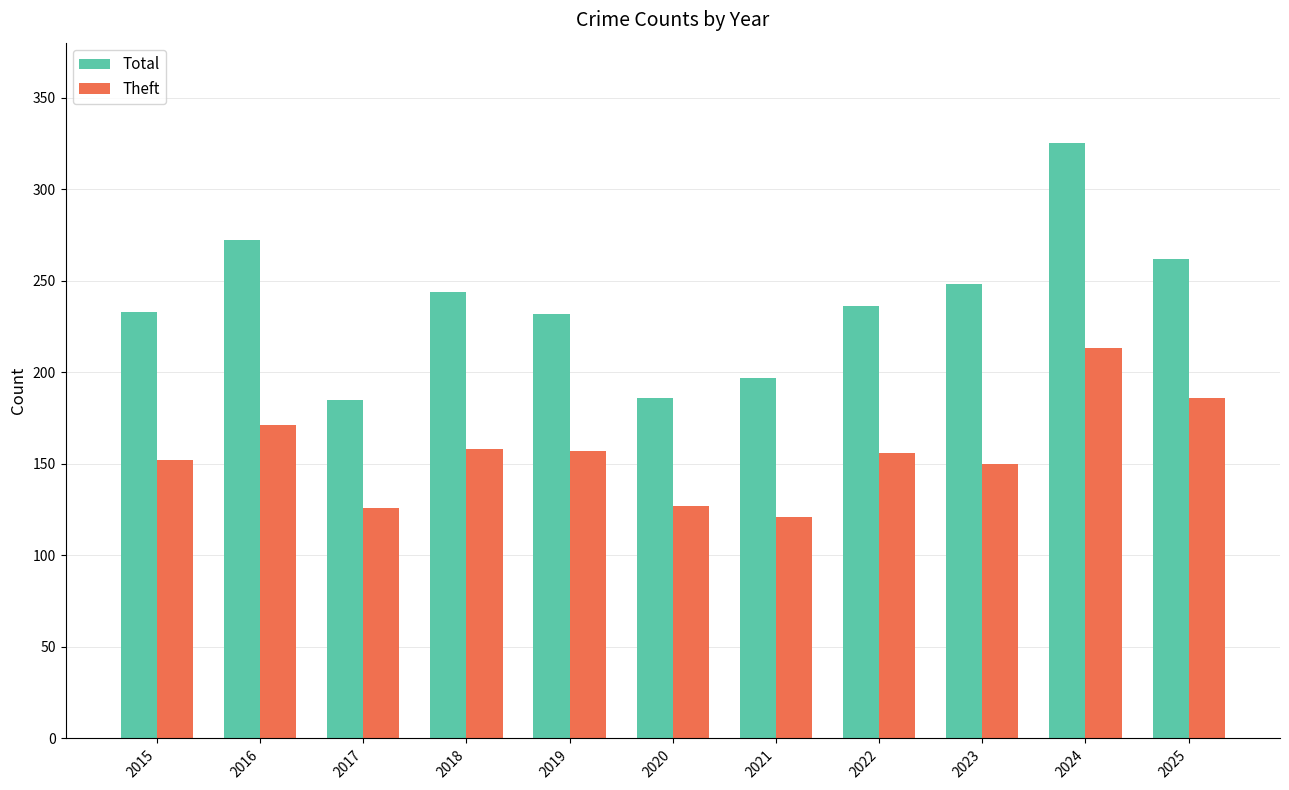

What is the maximum value shown in the chart?

325